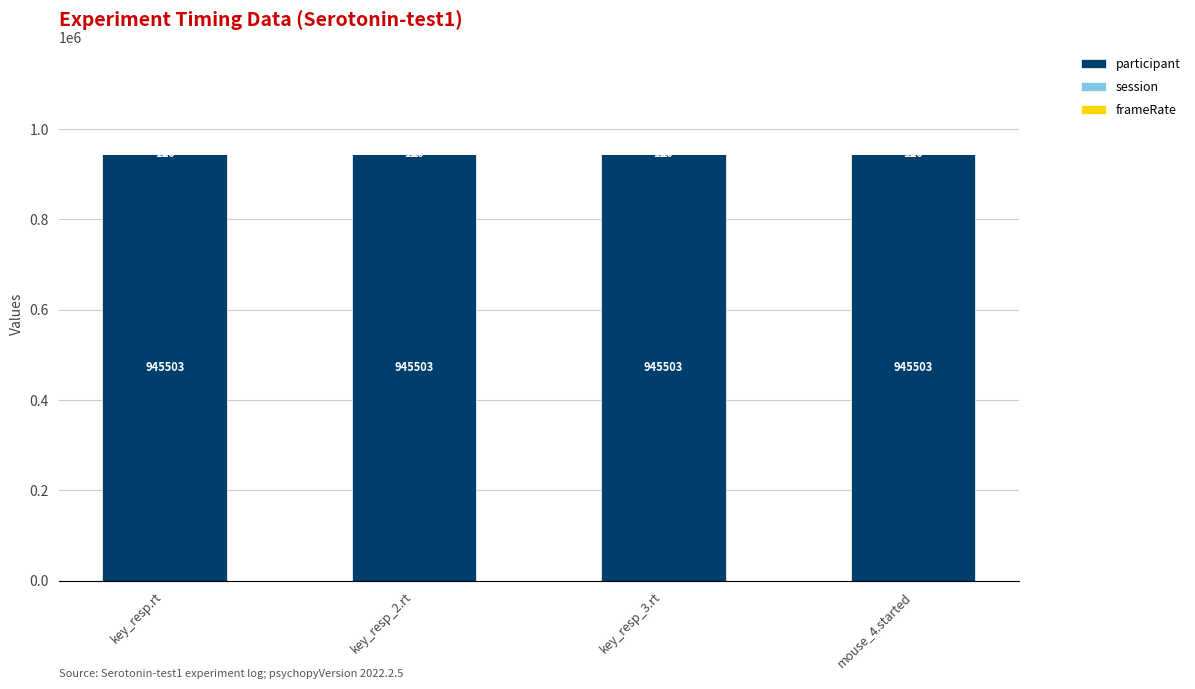

The participant series shows 1274954.6 at key_resp.rt. True or false?

False